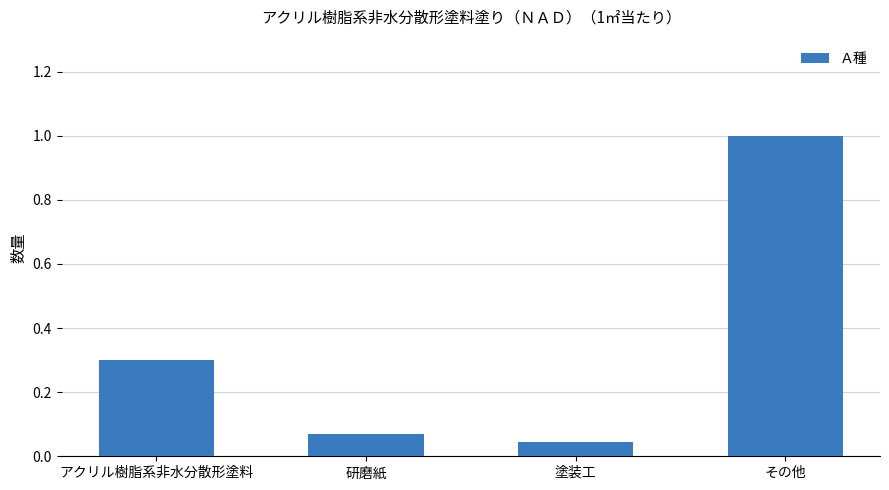

Are the bars horizontal?

No